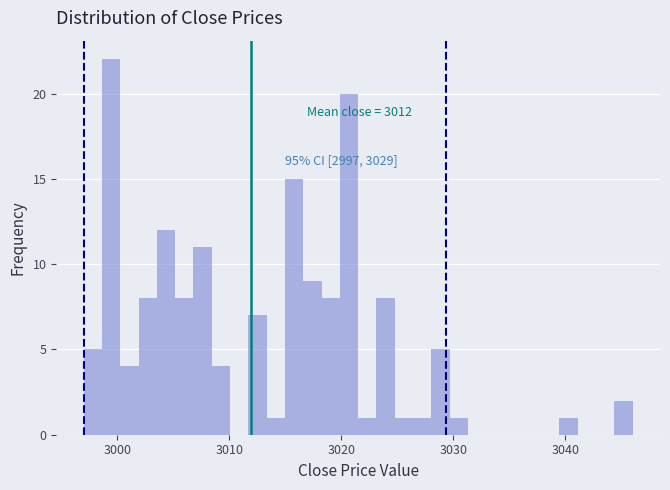

Read against the x-axis, roughly where is the centre of the tallest bar?

2999